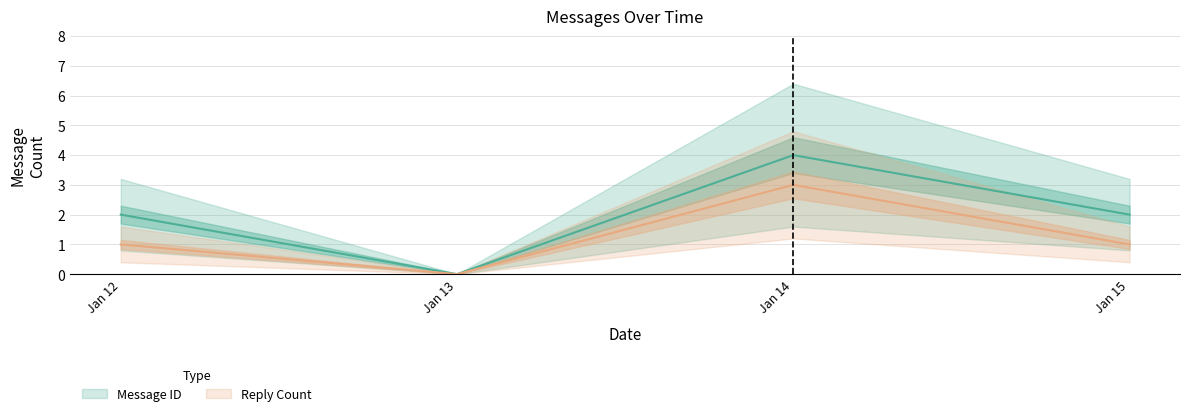

Which category has the lowest value in the Message ID series?

Jan 13